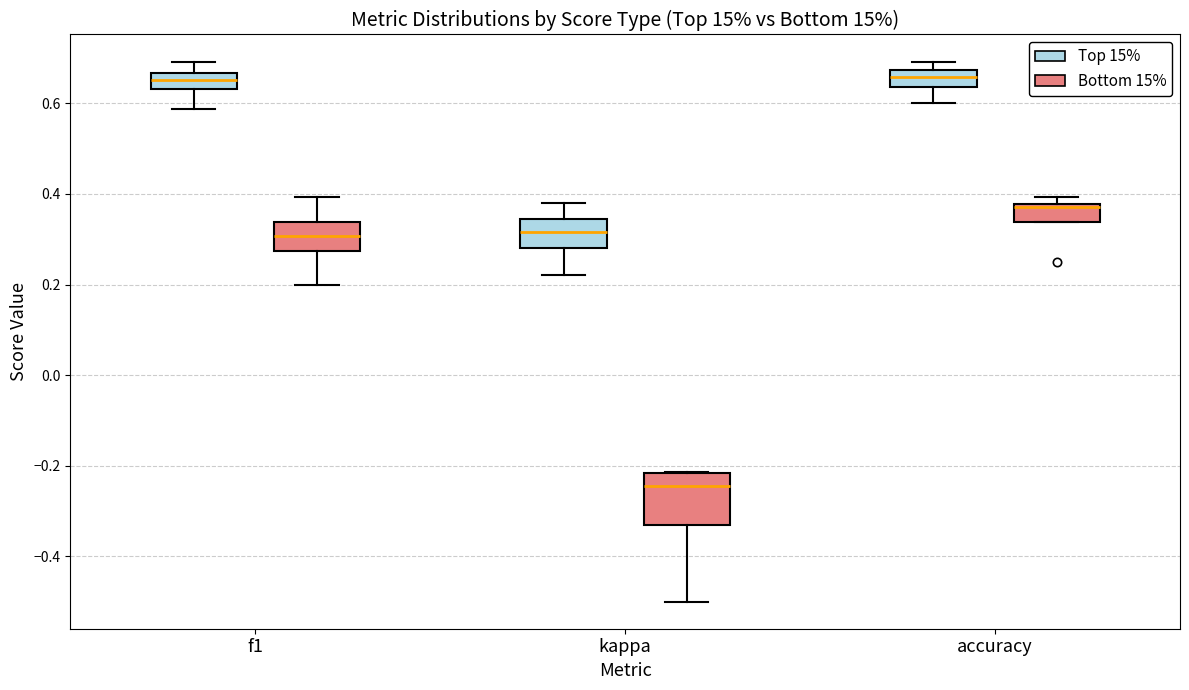

Reading left to right, transcribe this box plot: for each box, give where its median line is, the range the box spans, and where its two whiskers end, as read against the y-axis. The values are not printed on the chart, so give them approximately, as read against the axis.

f1 (Top 15%): median 0.66 (inside the box), box 0.64 to 0.66, whiskers 0.58 to 0.70
f1 (Bottom 15%): median 0.30, box 0.28 to 0.34, whiskers 0.20 to 0.40
kappa (Top 15%): median 0.32, box 0.28 to 0.34, whiskers 0.22 to 0.38
kappa (Bottom 15%): median -0.24, box -0.34 to -0.22, whiskers -0.50 to -0.22
accuracy (Top 15%): median 0.66, box 0.64 to 0.68, whiskers 0.60 to 0.70
accuracy (Bottom 15%): median 0.38 (just below the box's upper edge), box 0.34 to 0.38, whiskers 0.34 to 0.40